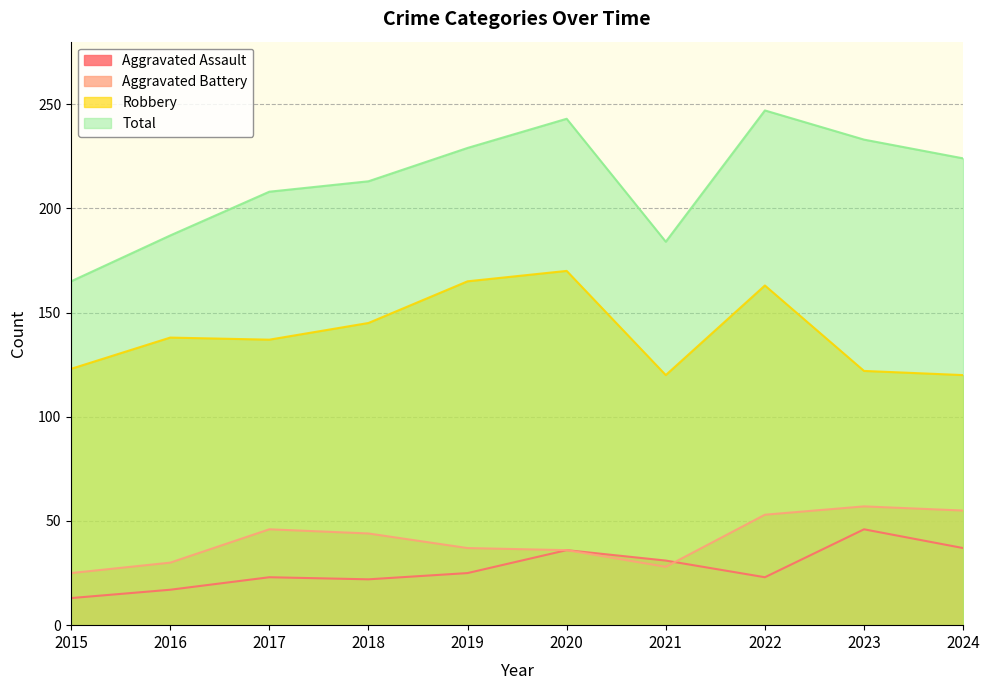

Which label corresponds to the largest value in the chart?

2022